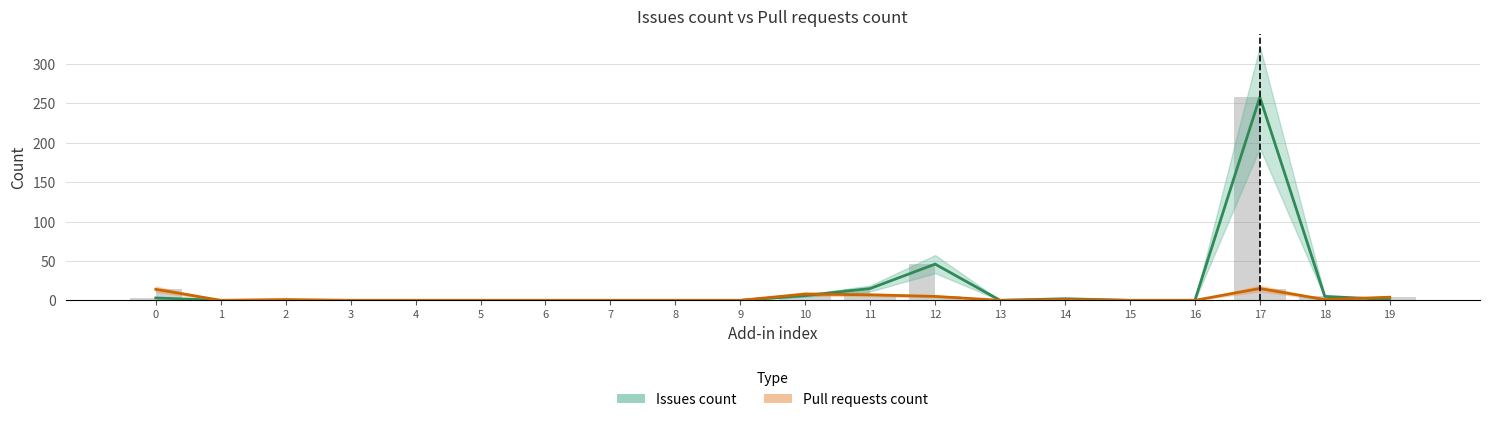

Reading left to right, list all the values displayed in this chart.

Issues count: 3	0	0	0	0	0	0	0	0	0	6	15	46	0	2	0	0	258	5	1
Pull requests count: 14	0	1	0	0	0	0	0	0	0	8	7	5	0	1	0	0	15	1	4